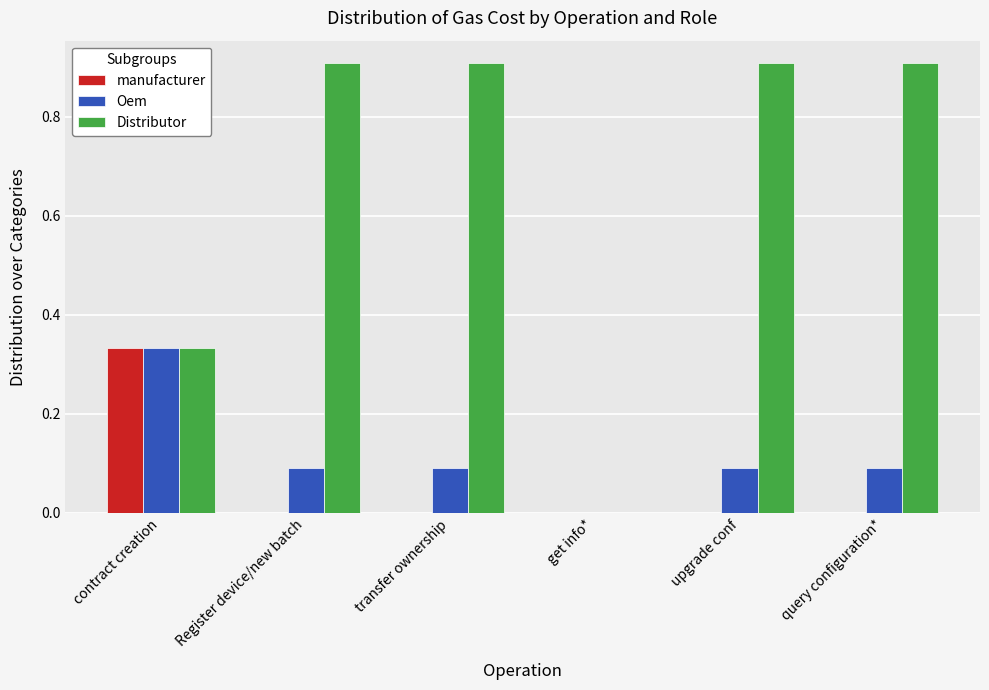

Is the value of Oem at Register device/new batch greater than the value of Distributor at query configuration*?

No